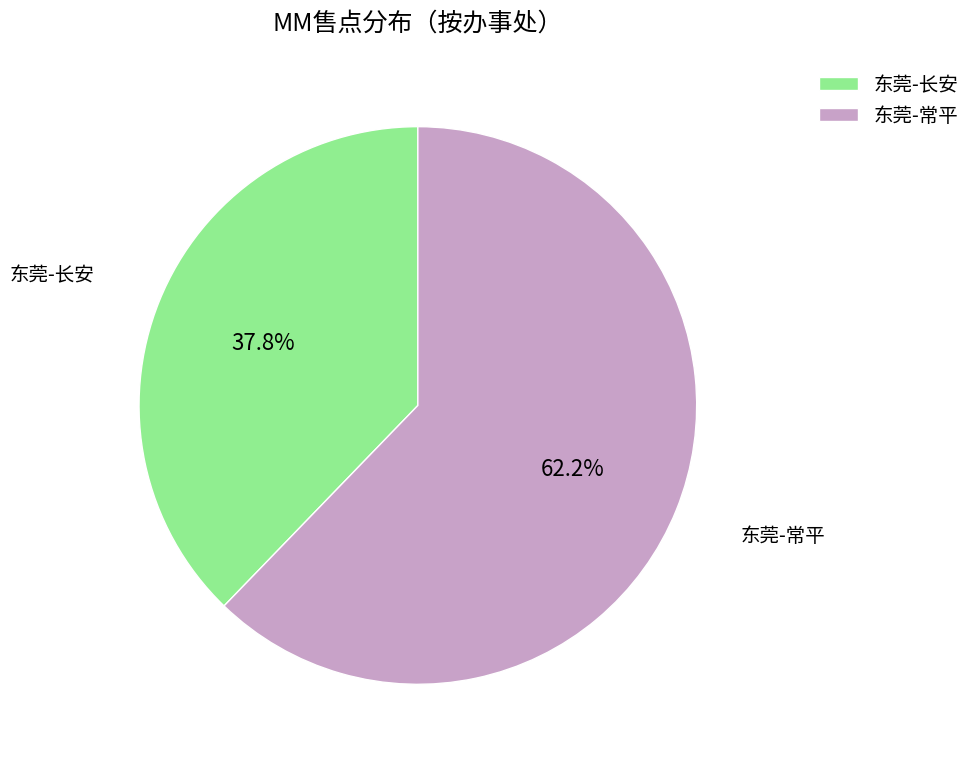

Rank the categories by value from highest to lowest.

东莞-常平, 东莞-长安